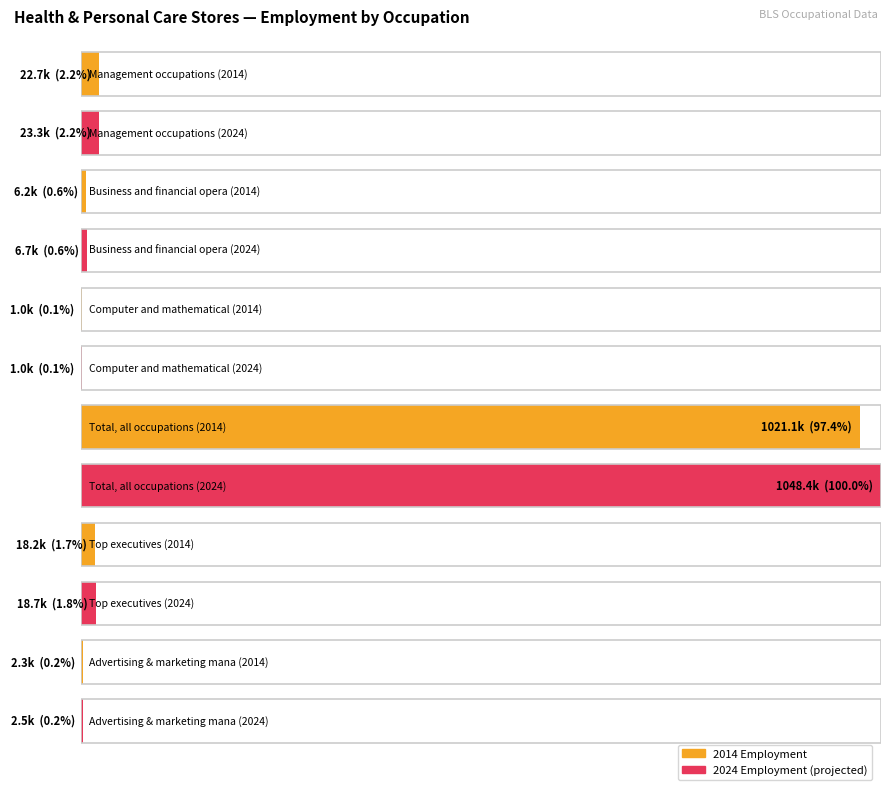

What is the label of the 3rd bar from the left?

Computer and mathematical